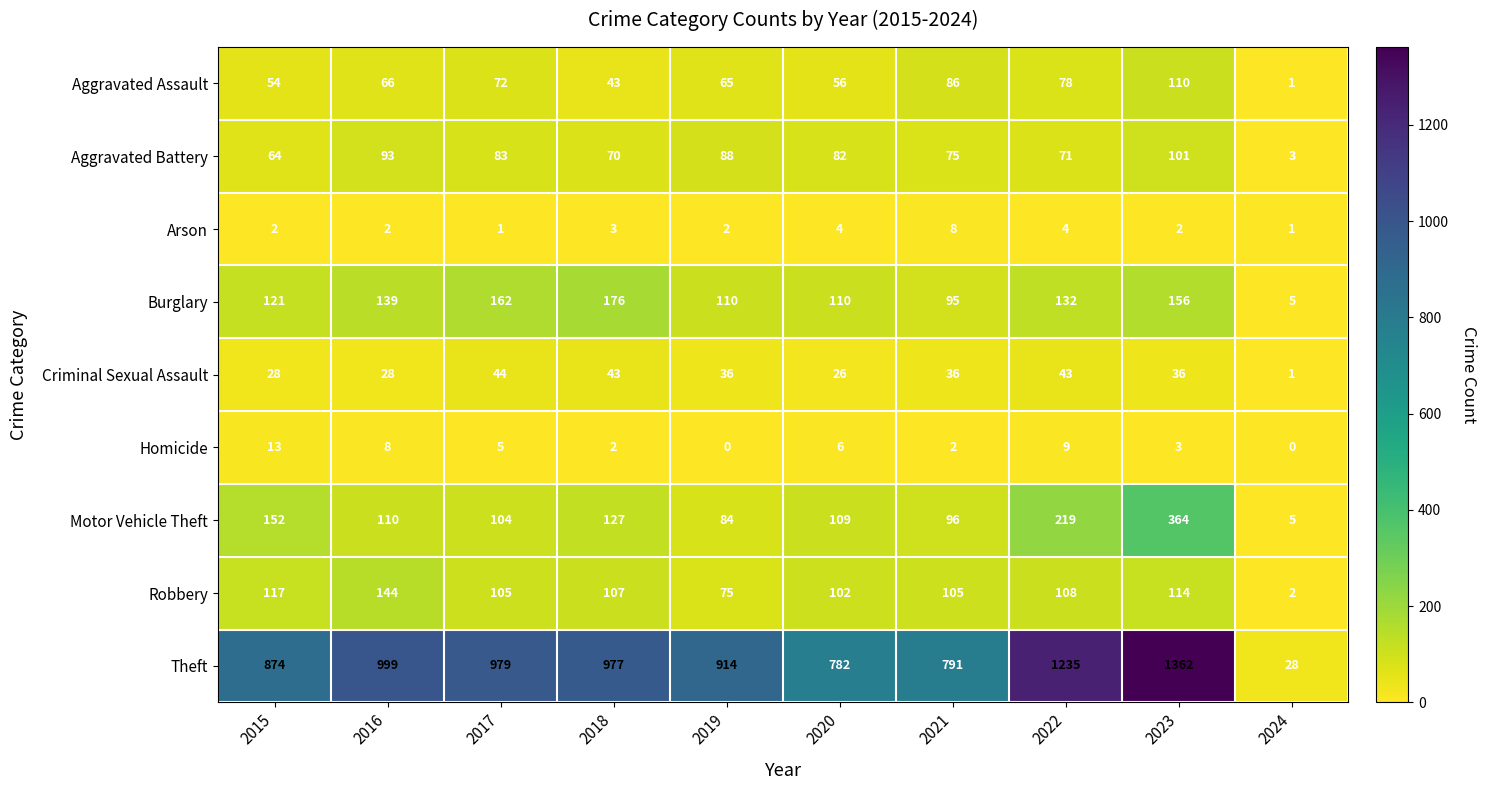

What is the difference between the maximum and second lowest values in the Motor Vehicle Theft series?

280